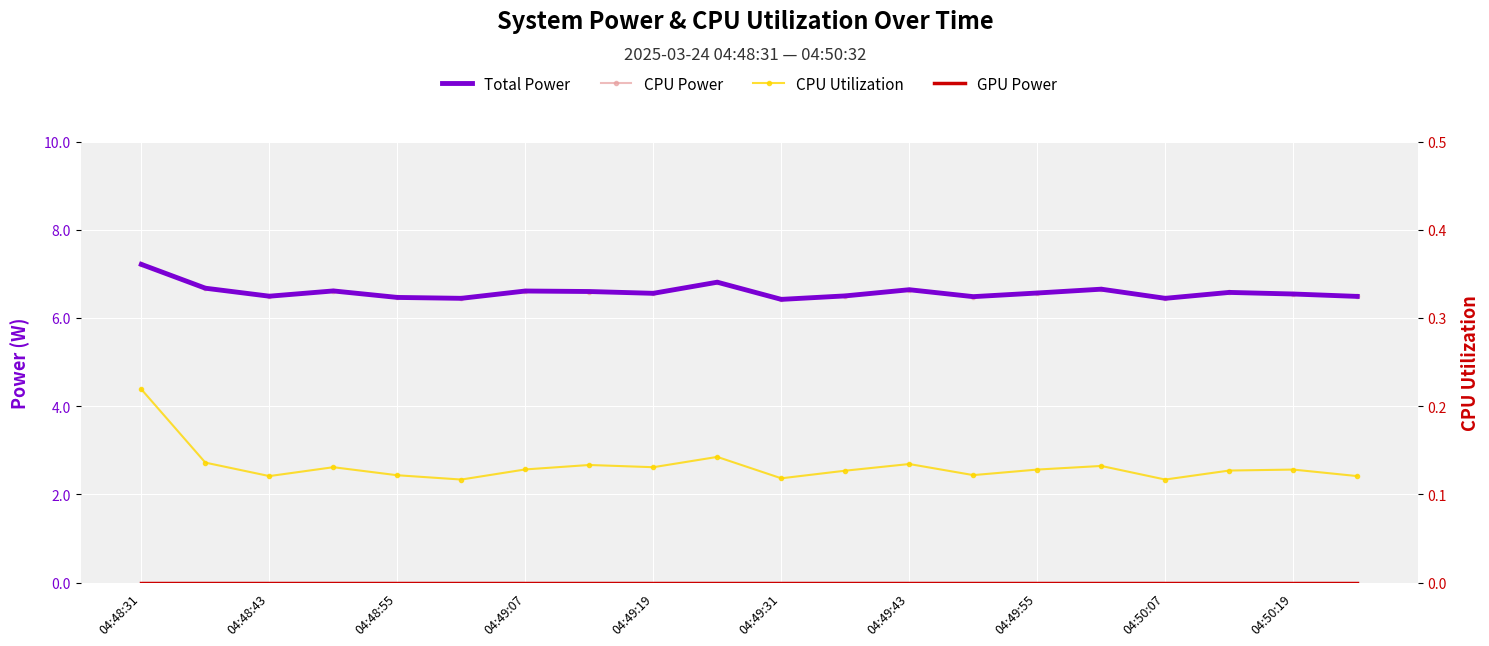

Reading right to left, what are all the values shown in this chart?

Total Power: 6.5	6.5	6.6	6.4	6.7	6.6	6.5	6.6	6.5	6.4	6.8	6.6	6.6	6.6	6.4	6.5	6.6	6.5	6.7	7.2
CPU Power: 6.5	6.5	6.6	6.4	6.7	6.6	6.5	6.6	6.5	6.4	6.8	6.6	6.6	6.6	6.4	6.5	6.6	6.5	6.7	7.2
CPU Utilization: 0.1	0.1	0.1	0.1	0.1	0.1	0.1	0.1	0.1	0.1	0.1	0.1	0.1	0.1	0.1	0.1	0.1	0.1	0.1	0.2
GPU Power: 0.0	0.0	0.0	0.0	0.0	0.0	0.0	0.0	0.0	0.0	0.0	0.0	0.0	0.0	0.0	0.0	0.0	0.0	0.0	0.0